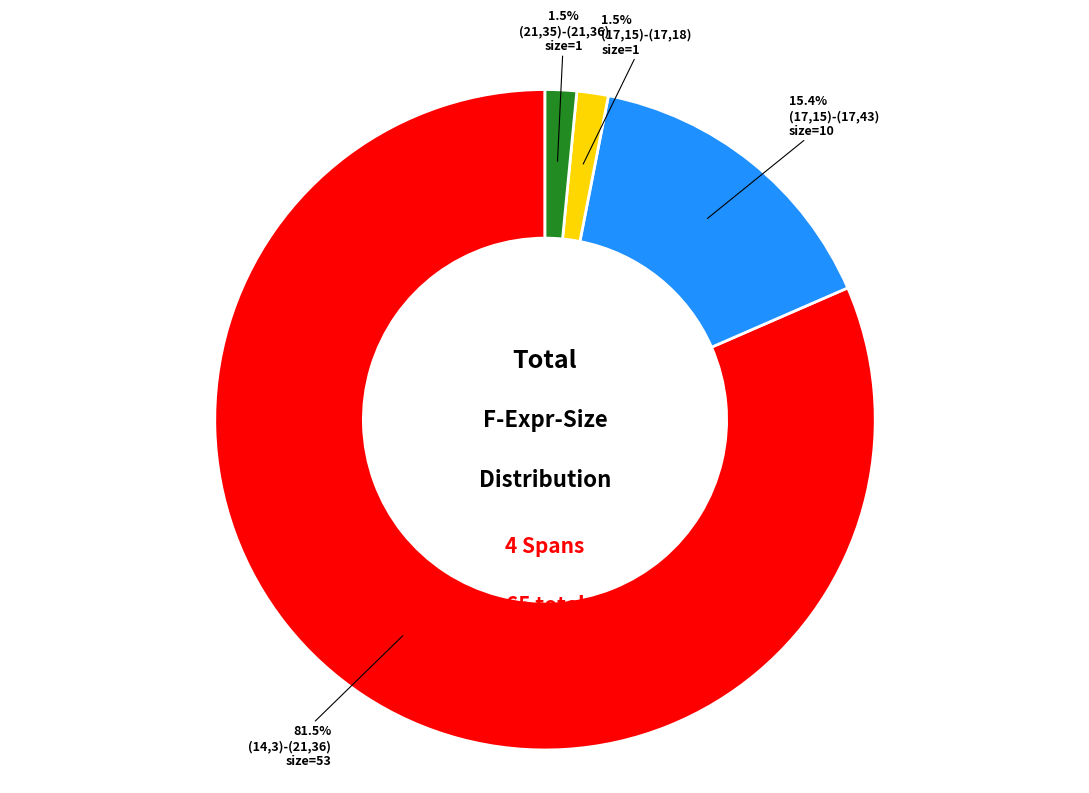

Count the number of slices in the pie.

4